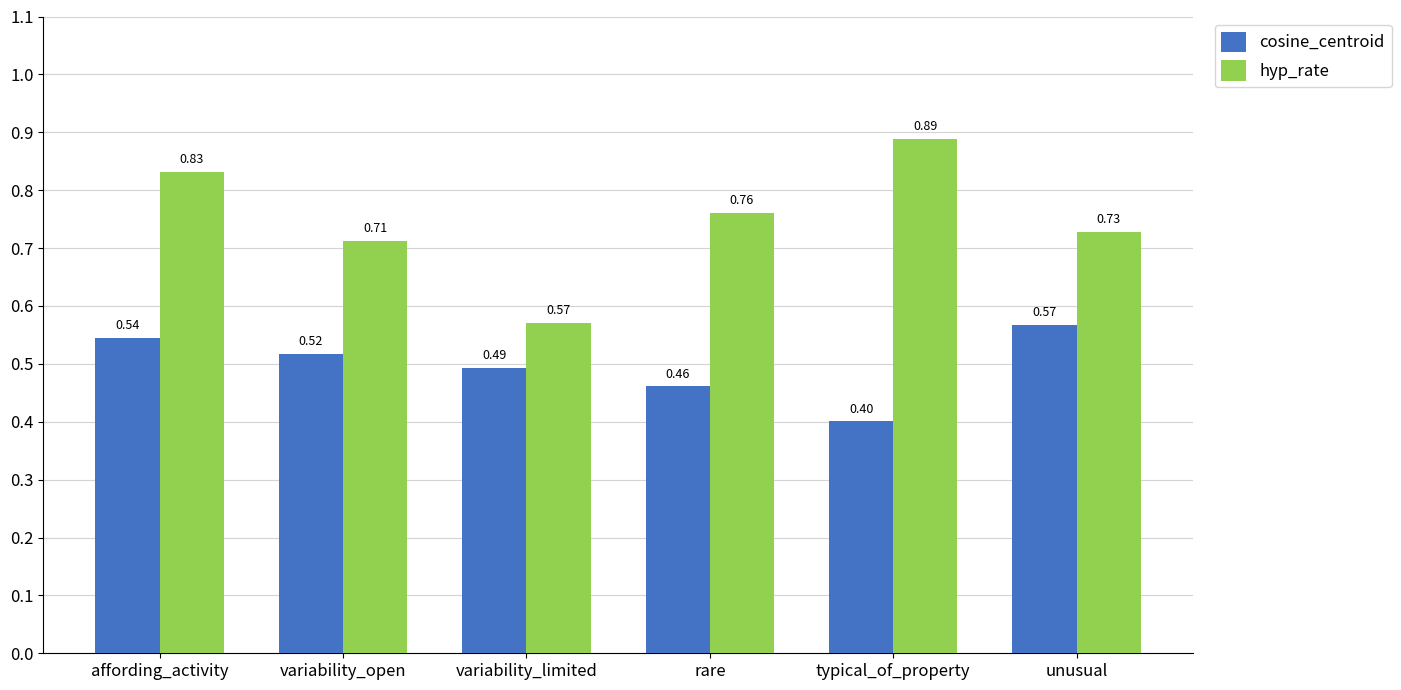

How many groups of bars are there?

6